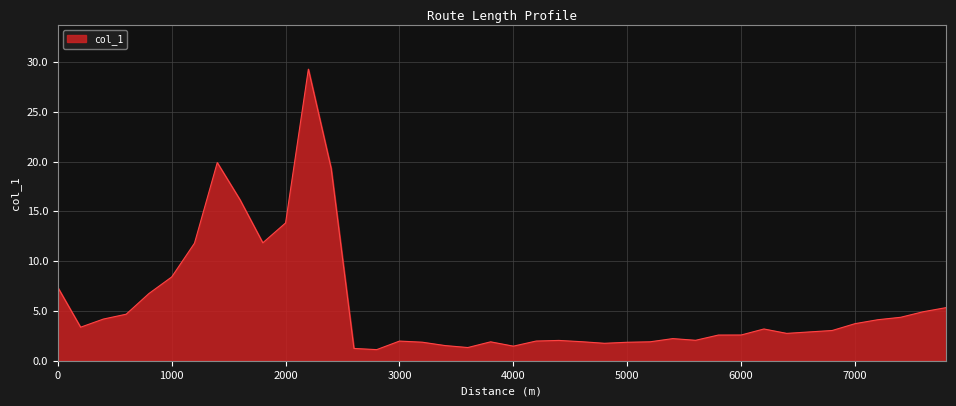

What is the greatest value displayed?

29.3